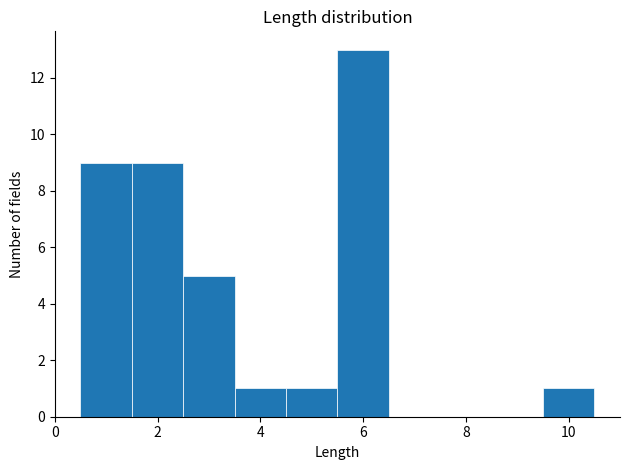

Over which range of the x-axis is the bar tallest?

5.5 to 6.5